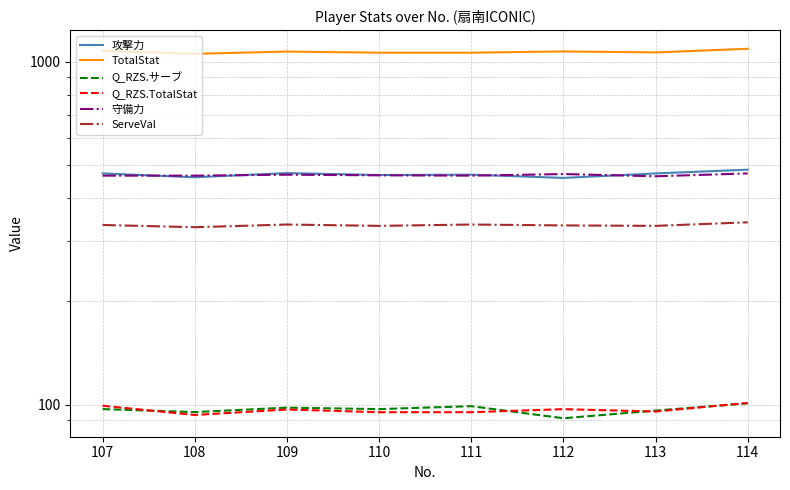

What is the value of the Q_RZS.TotalStat point at the 4th from the left?

95.1